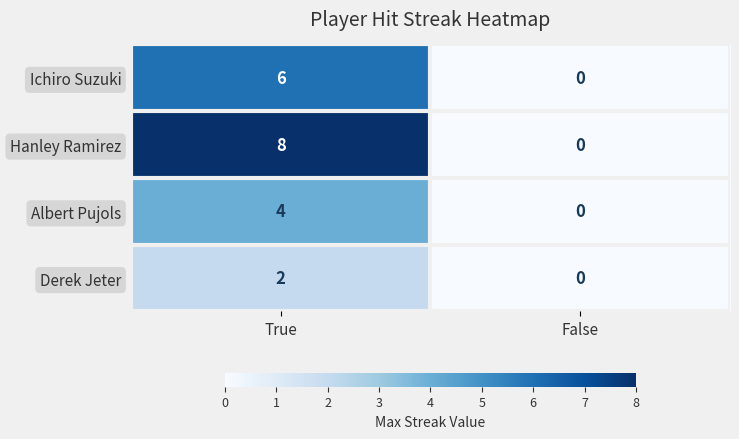

Read the Albert Pujols value at True.

4